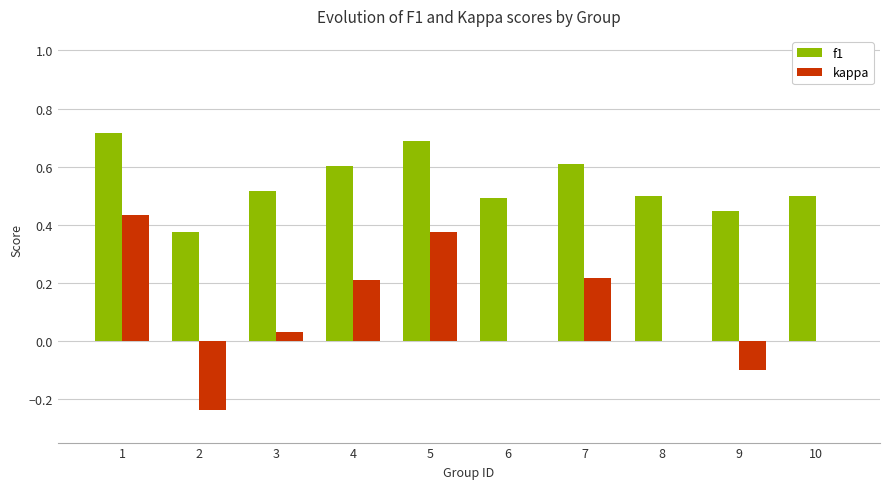

The value of kappa at 10 is -0.3. True or false?

False